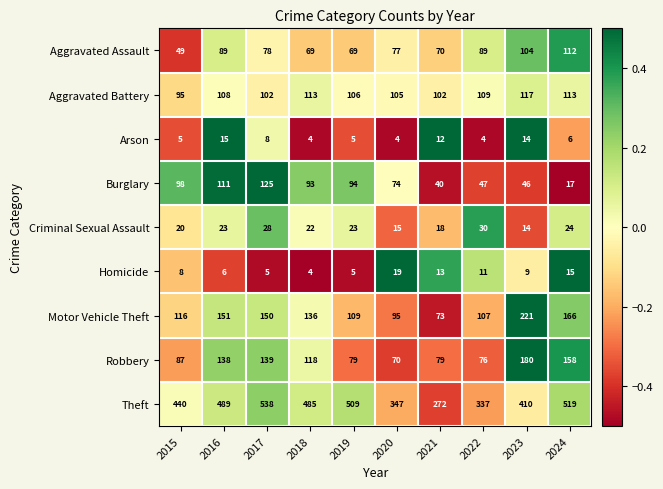

The value of Burglary at 2021 is 40. True or false?

True